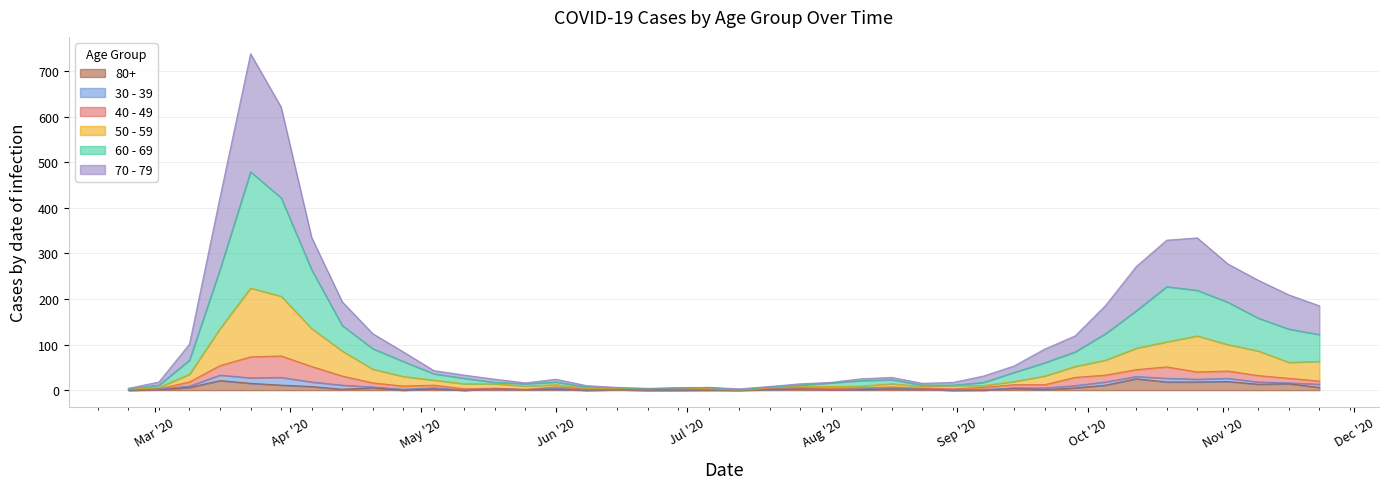

What are all the series names shown in the legend?

80+, 30 - 39, 40 - 49, 50 - 59, 60 - 69, 70 - 79